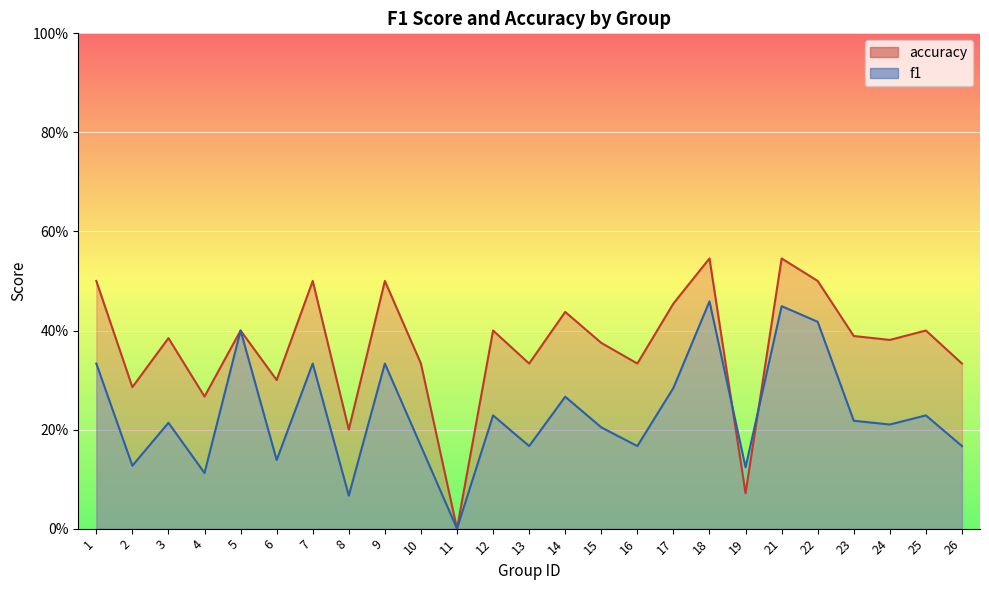

Rank the series by their maximum value, from highest to lowest.

accuracy, f1